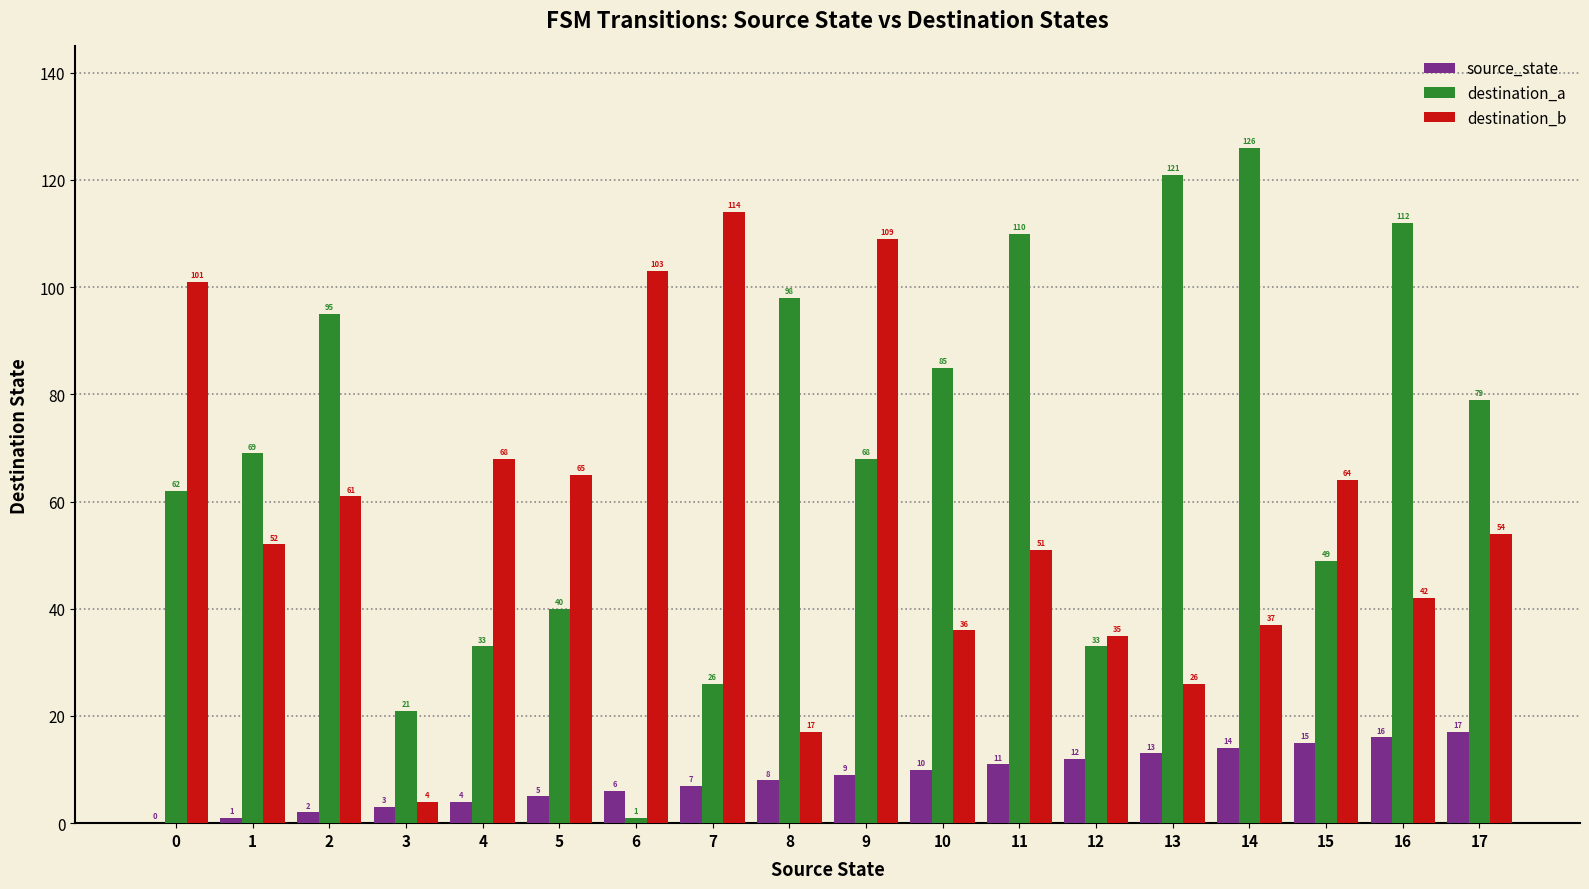

Reading left to right, list all the values displayed in this chart.

source_state: 0=0	1=1	2=2	3=3	4=4	5=5	6=6	7=7	8=8	9=9	10=10	11=11	12=12	13=13	14=14	15=15	16=16	17=17
destination_a: 0=62	1=69	2=95	3=21	4=33	5=40	6=1	7=26	8=98	9=68	10=85	11=110	12=33	13=121	14=126	15=49	16=112	17=79
destination_b: 0=101	1=52	2=61	3=4	4=68	5=65	6=103	7=114	8=17	9=109	10=36	11=51	12=35	13=26	14=37	15=64	16=42	17=54